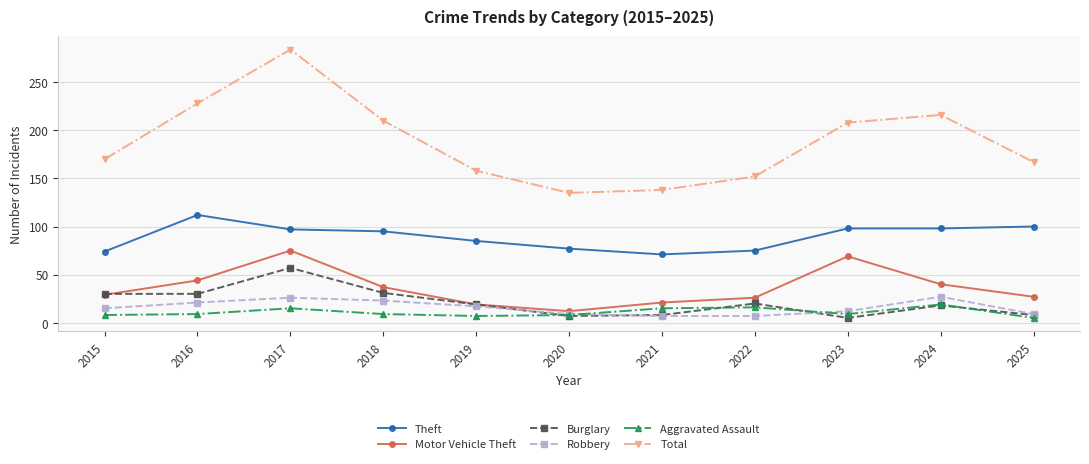

Which series has the largest total across all categories?

Total